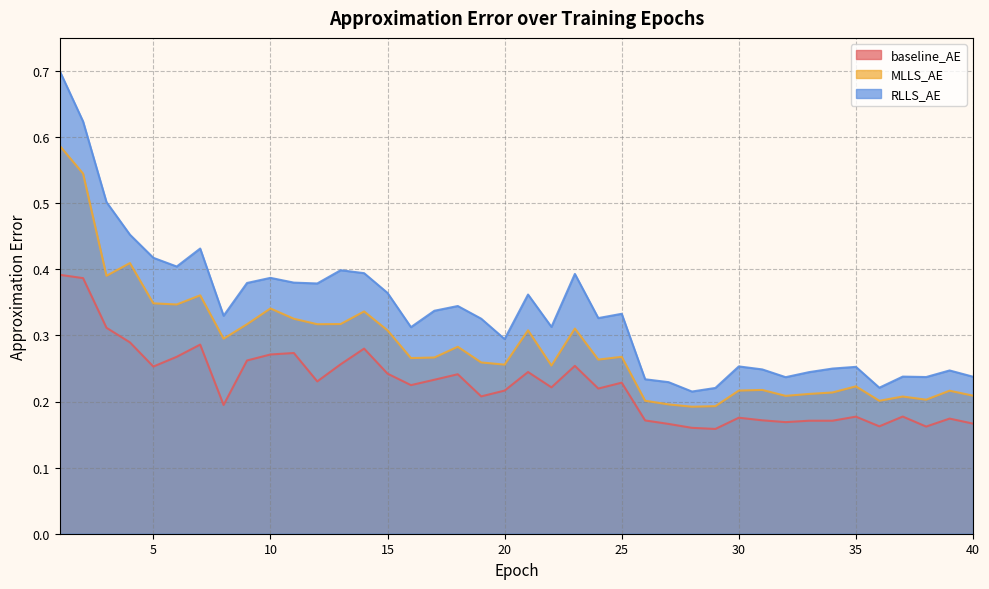

How many distinct data groups are displayed?

3